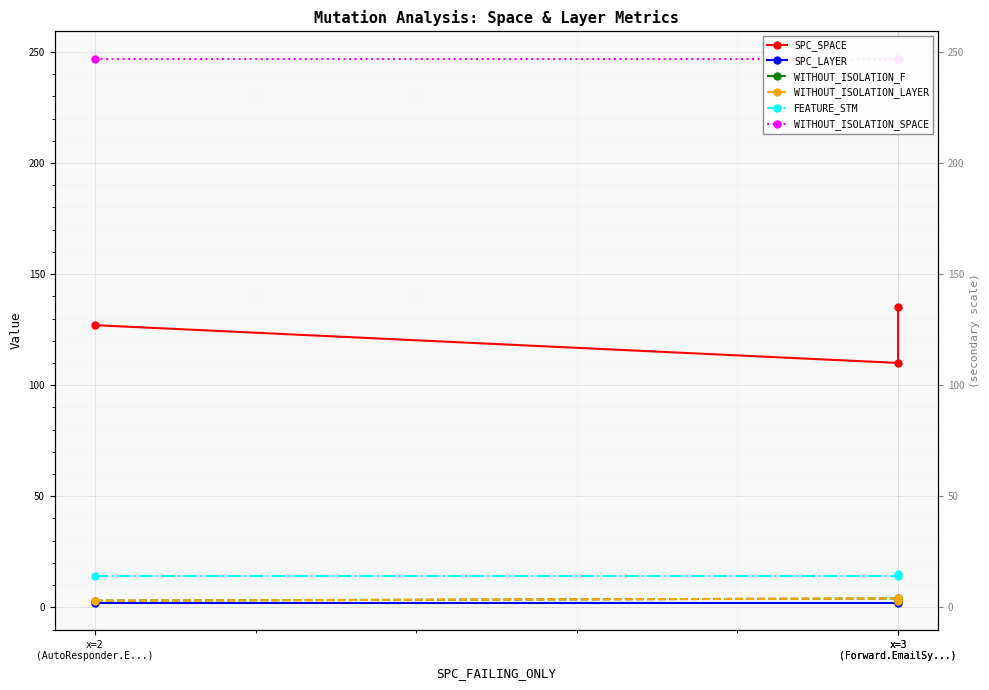

Rank the series by their maximum value, from lowest to highest.

SPC_LAYER, WITHOUT_ISOLATION_F, WITHOUT_ISOLATION_LAYER, FEATURE_STM, SPC_SPACE, WITHOUT_ISOLATION_SPACE